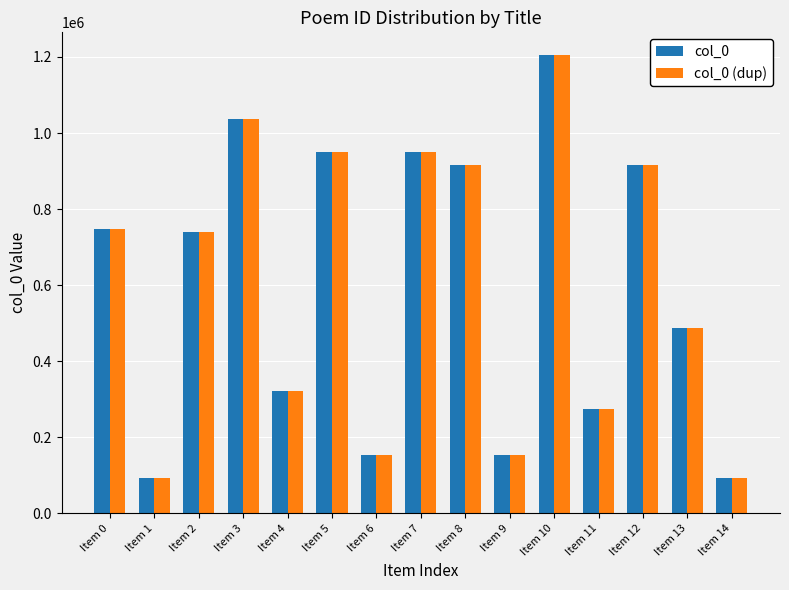

At which label does col_0 first exceed 740759?

Item 0